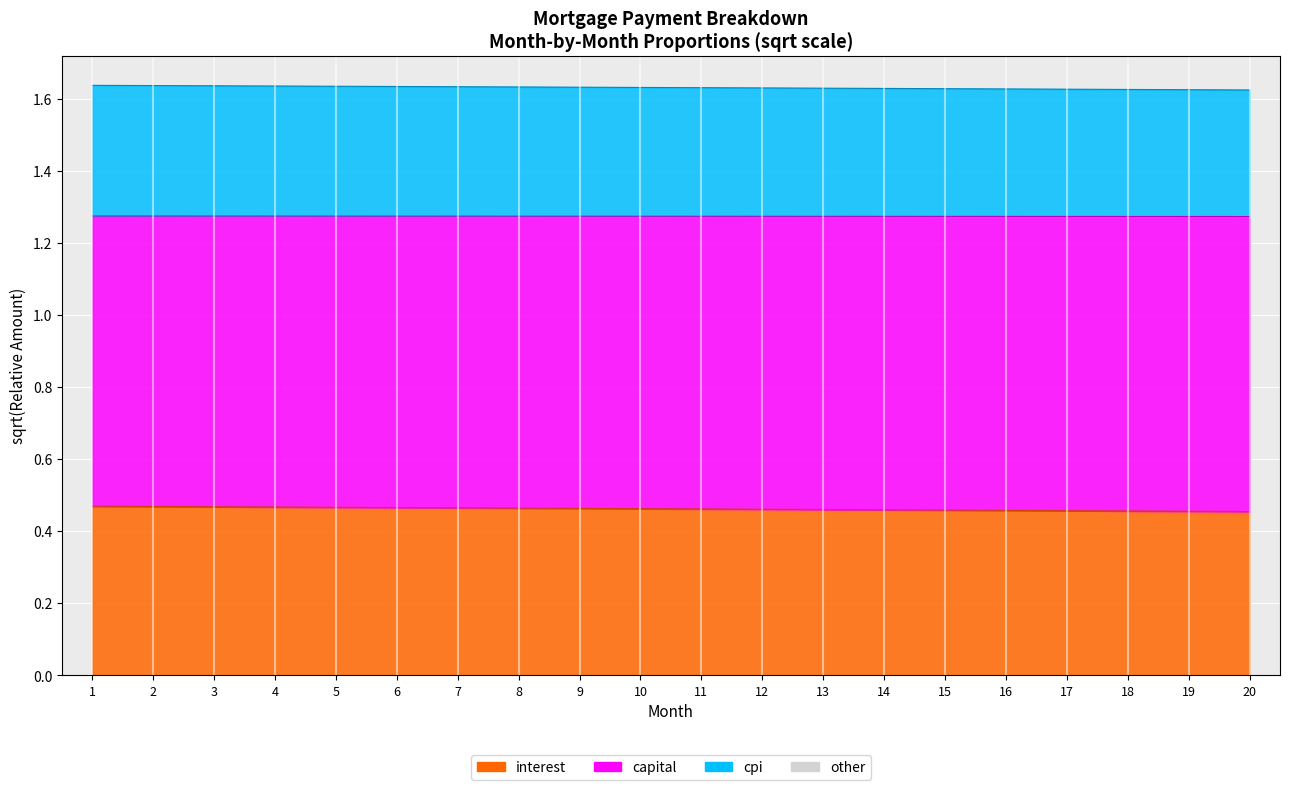

Count the number of data series in this chart.

3